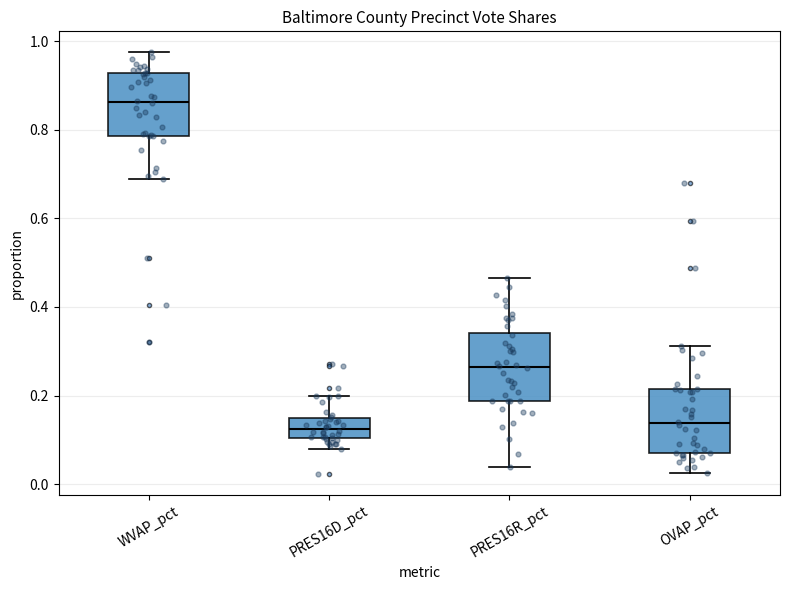

Where does the median line of the box for PRES16R_pct sit on the y-axis? The values are not printed on the chart, so give them approximately, as read against the axis.

0.26